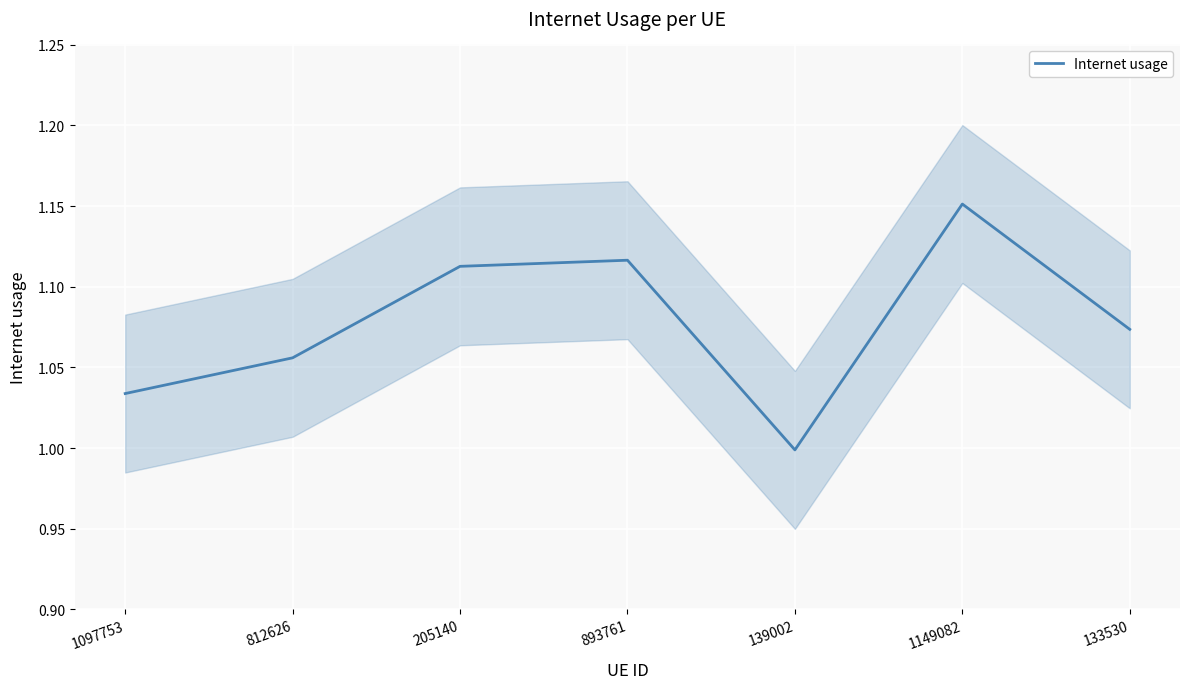

The value at 139002 is 1.0. True or false?

True